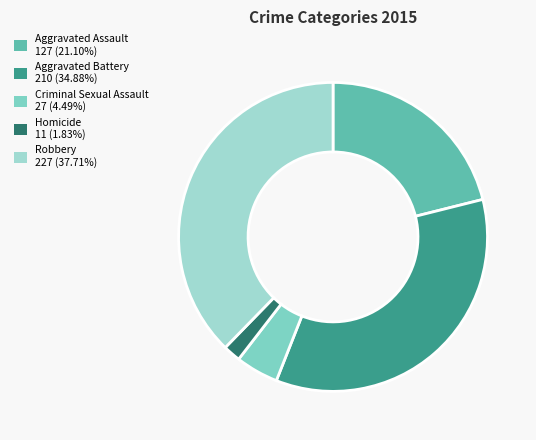

Count the number of slices in the pie.

5